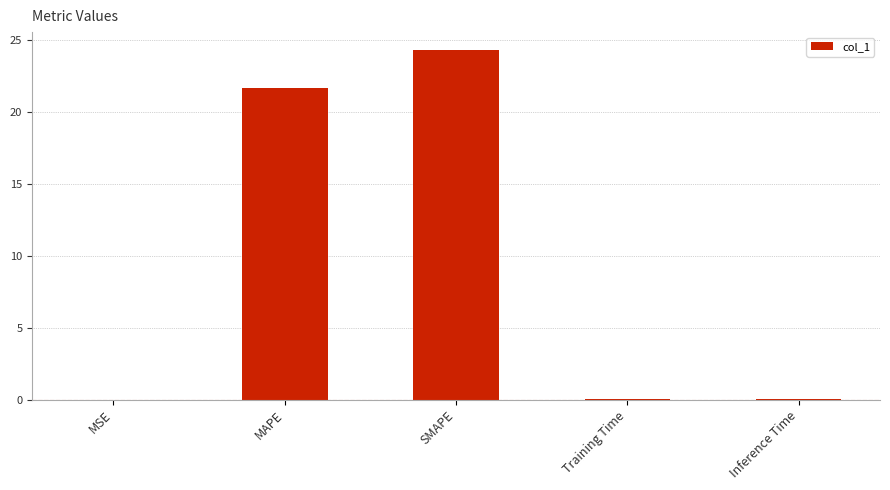

What is the sum of the values at MSE and MAPE?

21.7